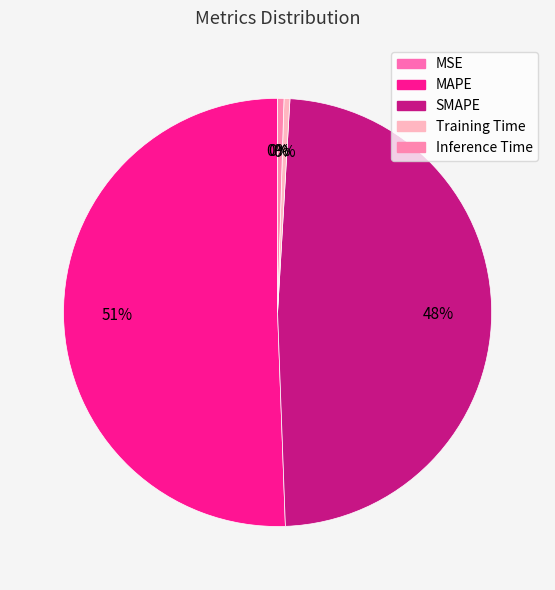

Is it true that SMAPE is 48% of the pie?

True